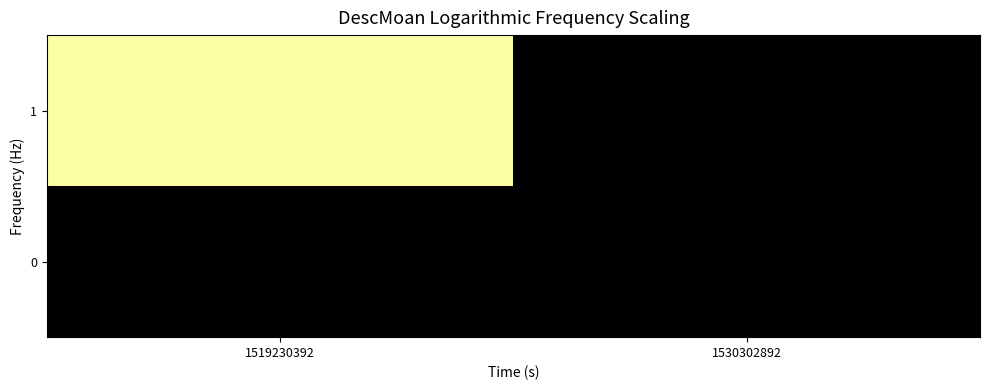

At how many categories does at least one series exceed 0?

1